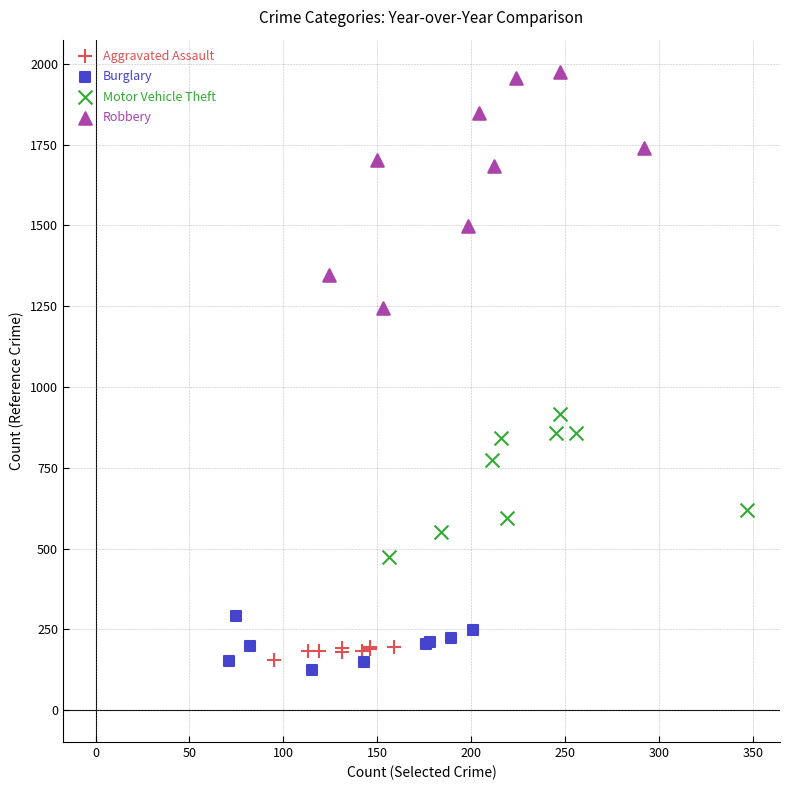

Which series has the largest Y range (max minus min)?

Robbery